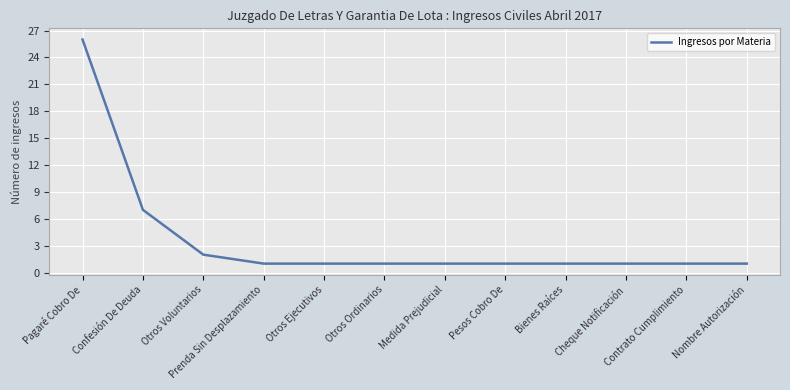

How many categories are shown in the chart?

12